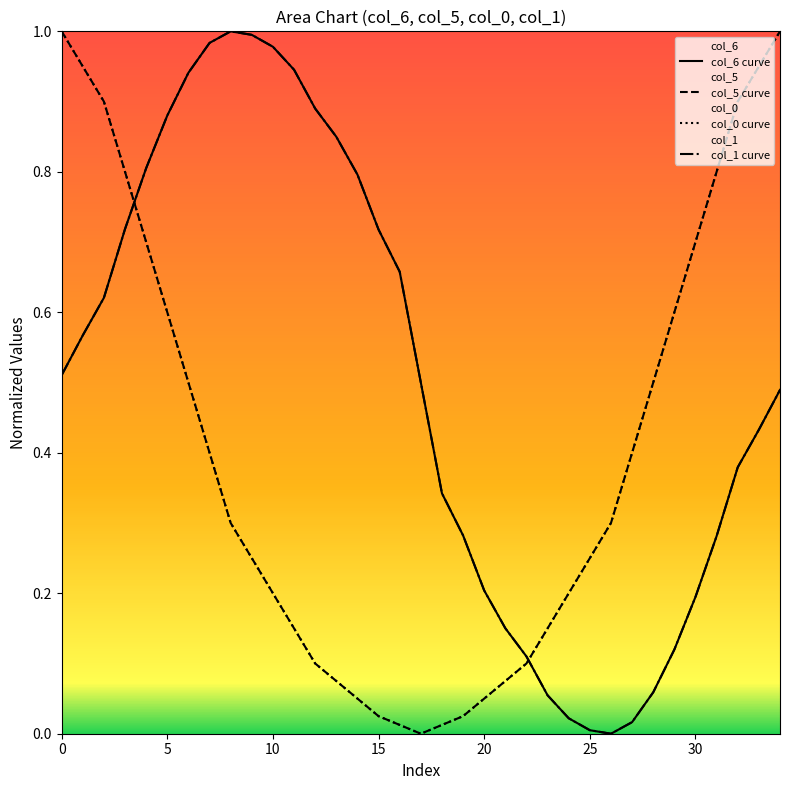

How many data points in col_5 curve are above 0?

34